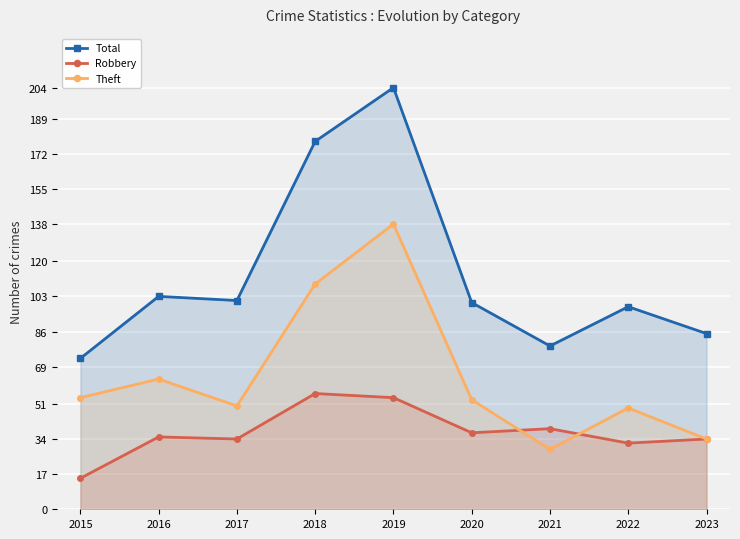

What is the difference between the highest and lowest values at 2019?

150